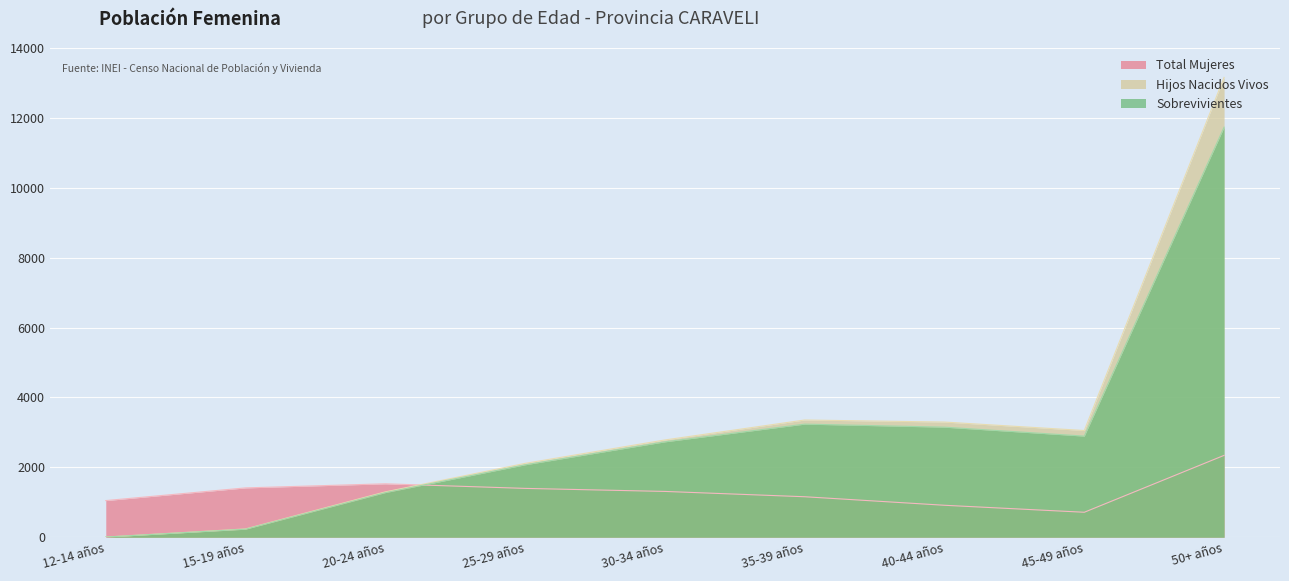

What is the difference between the highest and lowest values at 40-44 años?

2381